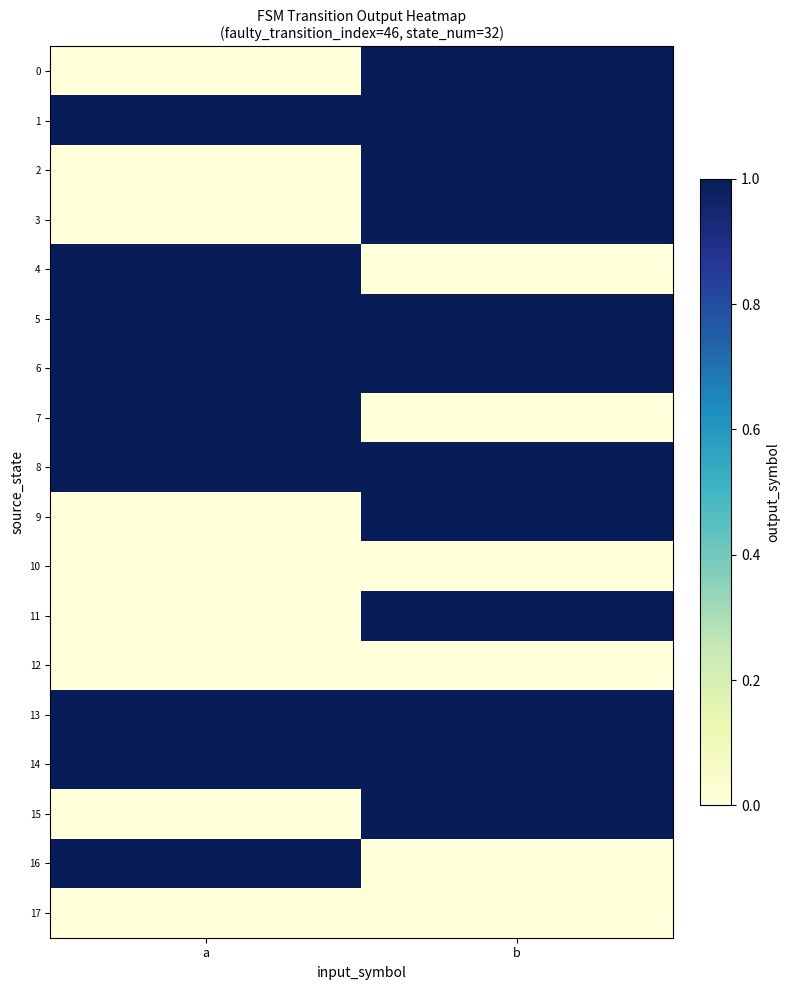

What is the difference between the highest and lowest values at a?

1